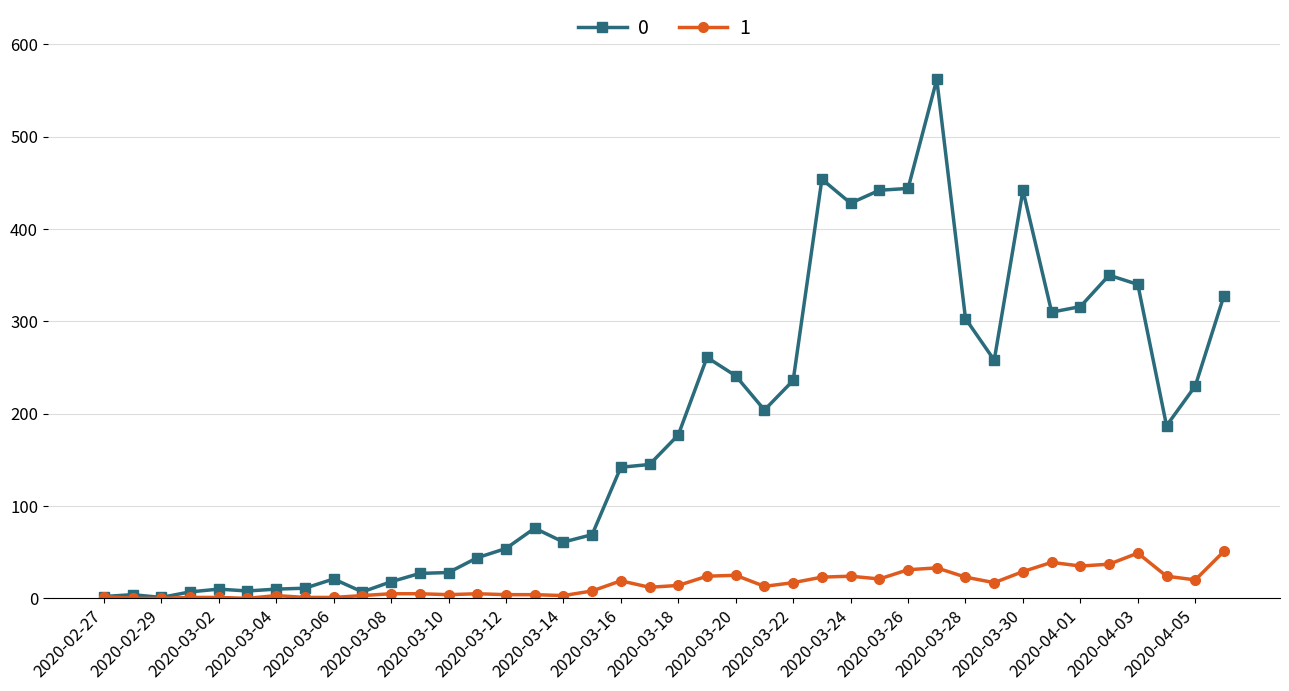

Rank the series by their maximum value, from lowest to highest.

1, 0